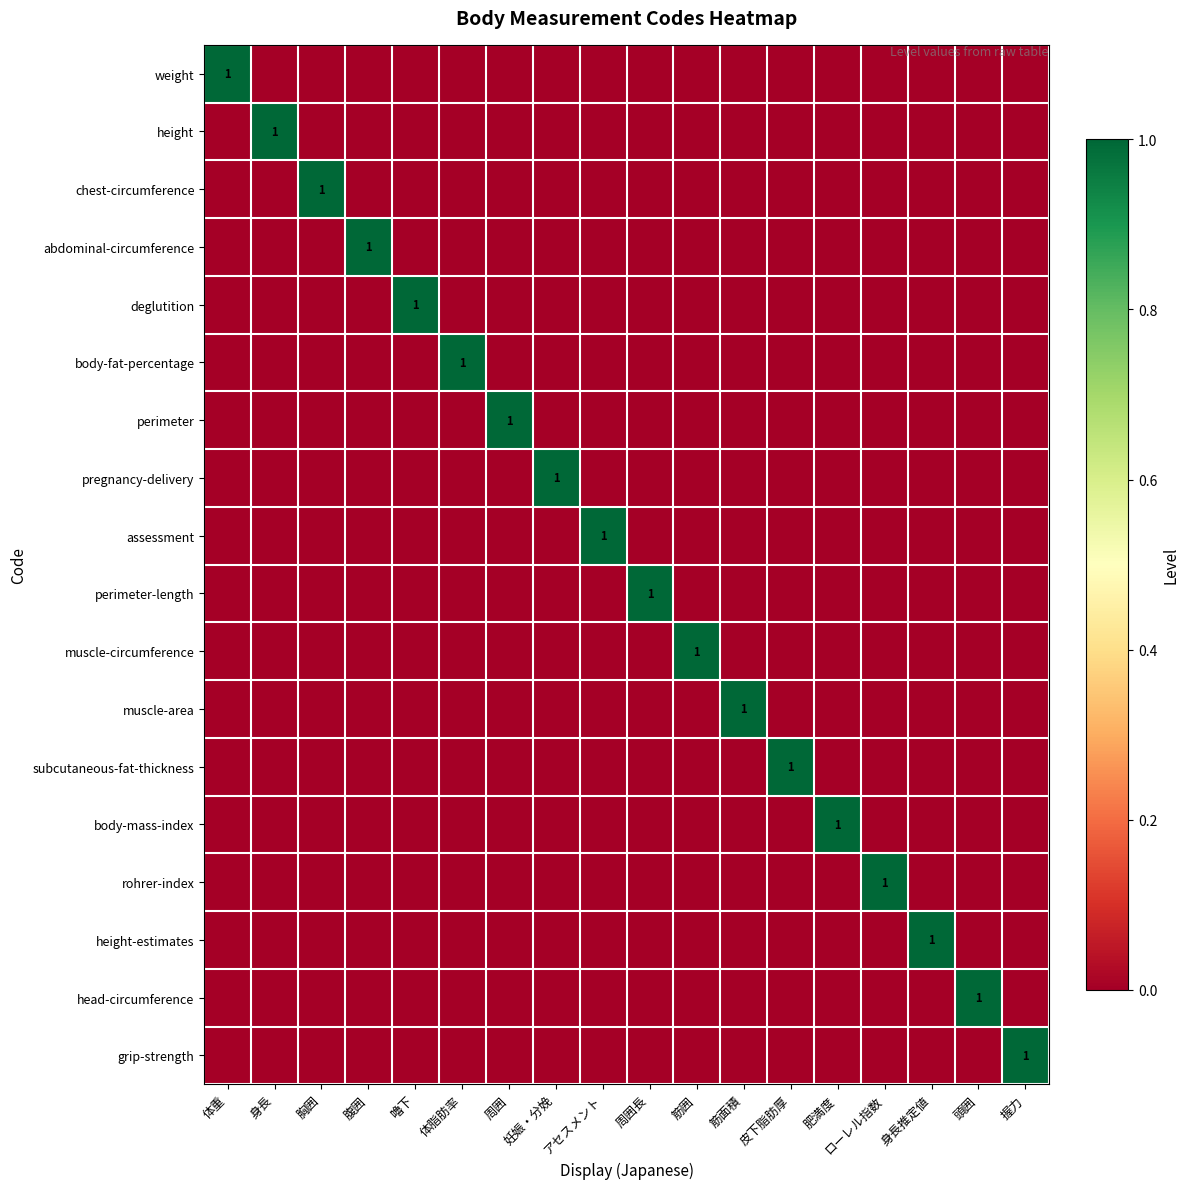

What is the highest value of the muscle-area series?

1